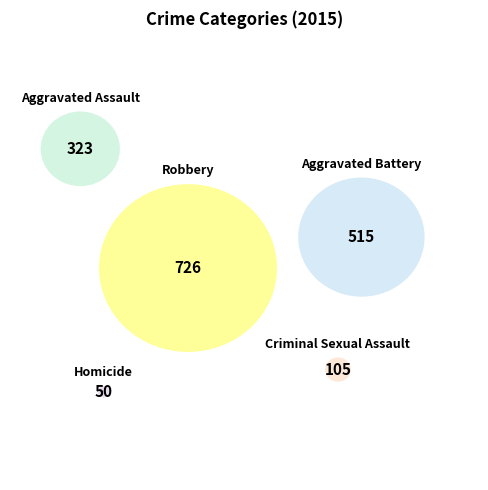

Which category has the biggest portion of the pie?

Robbery